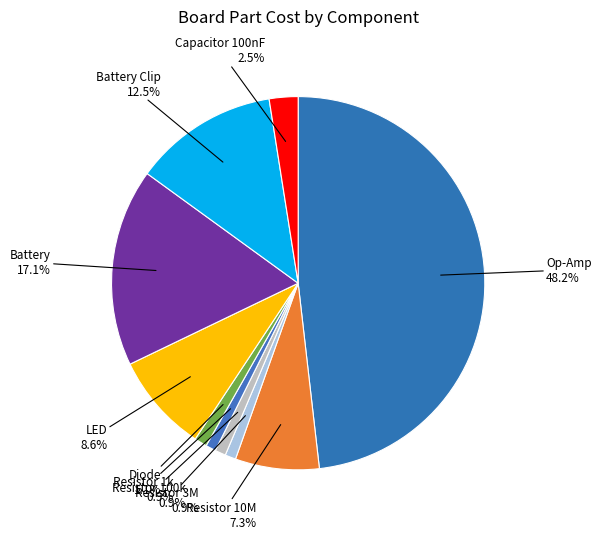

Is Op-Amp the majority of the pie?

No